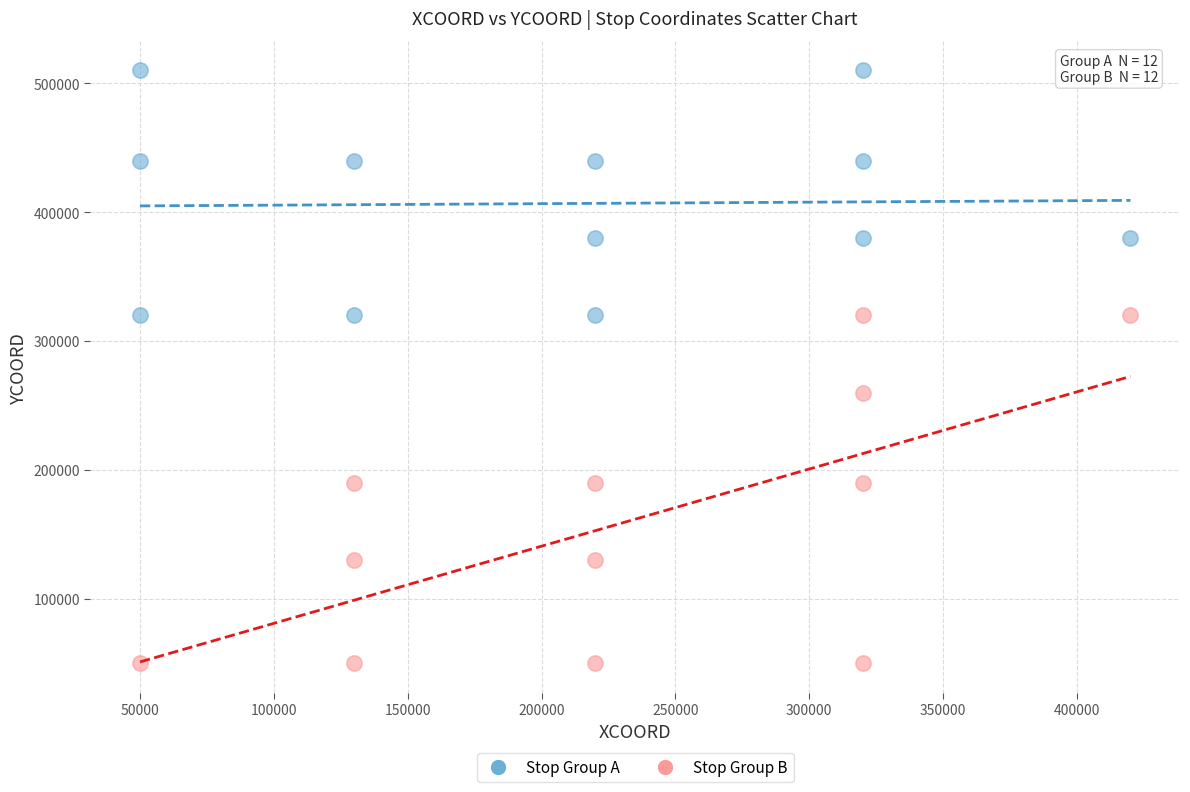

Which series has the largest Y range (max minus min)?

Stop Group B